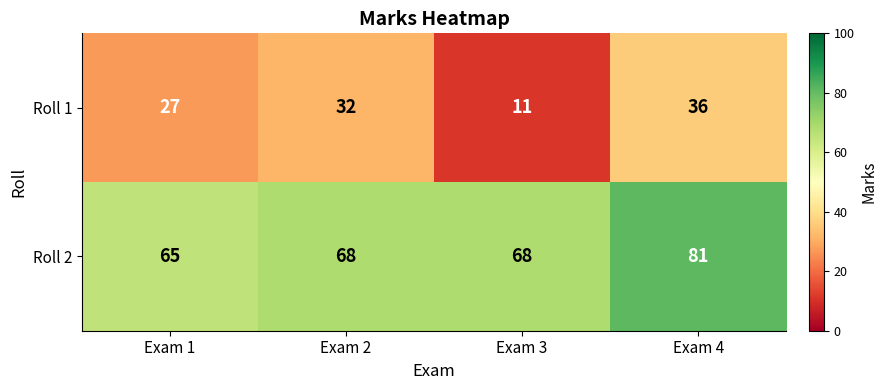

How many data points in Roll 1 are less than 32?

2